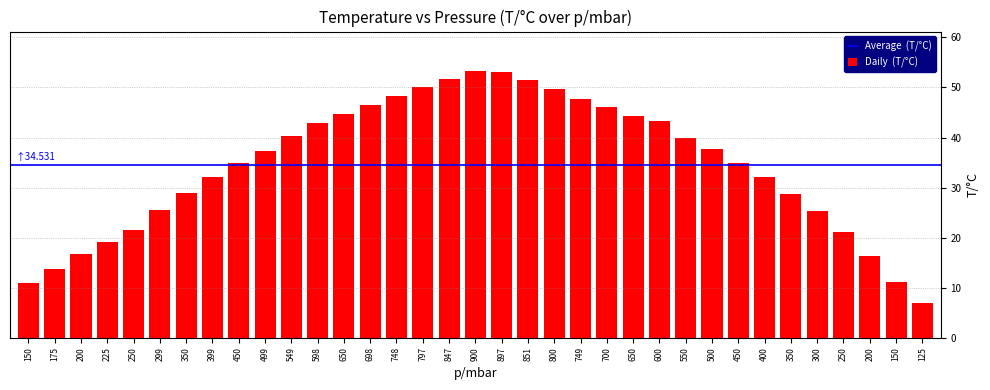

How many bars are there in total?

35